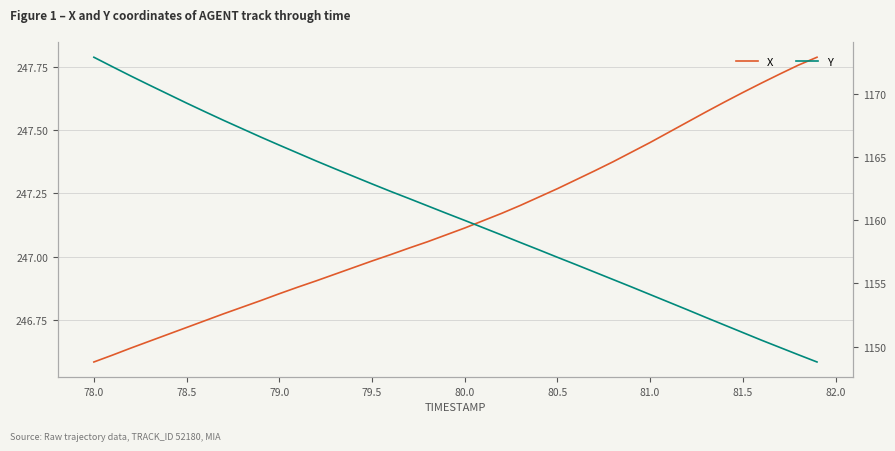

What value does the Y series have at 80.0?

1160.0